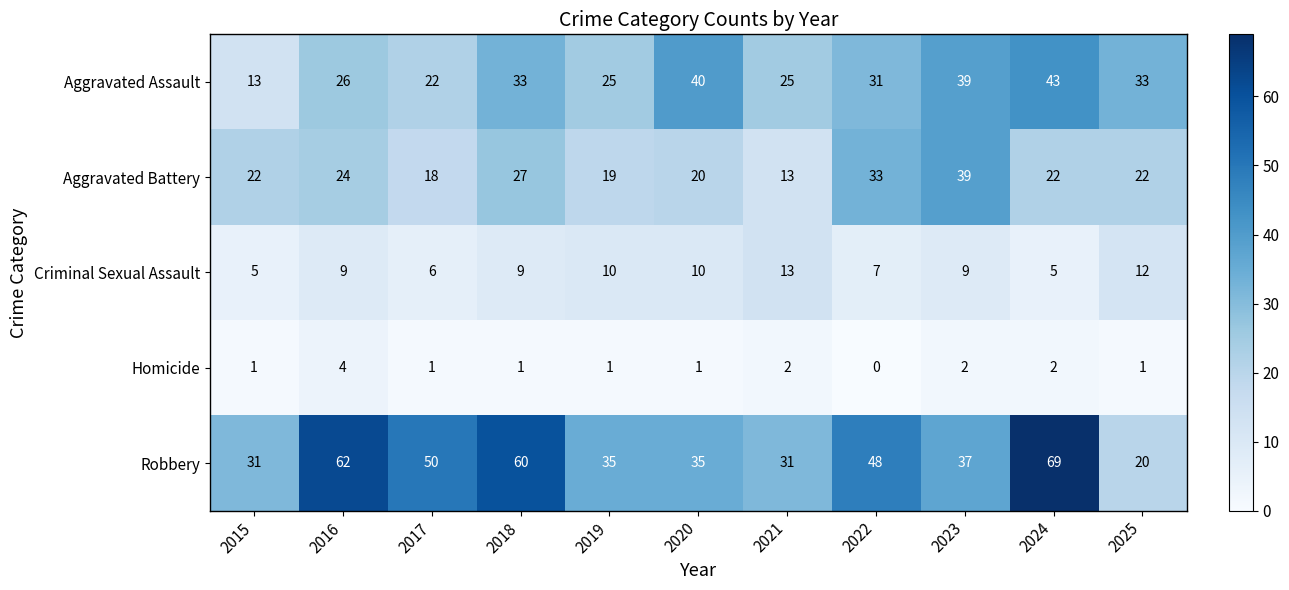

Which series changed the most between 2018 and 2022?

Robbery